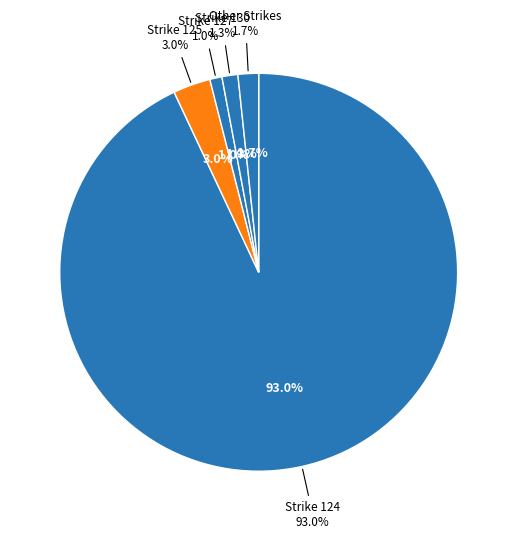

Is the sum of 142 and 128 greater than half?

No